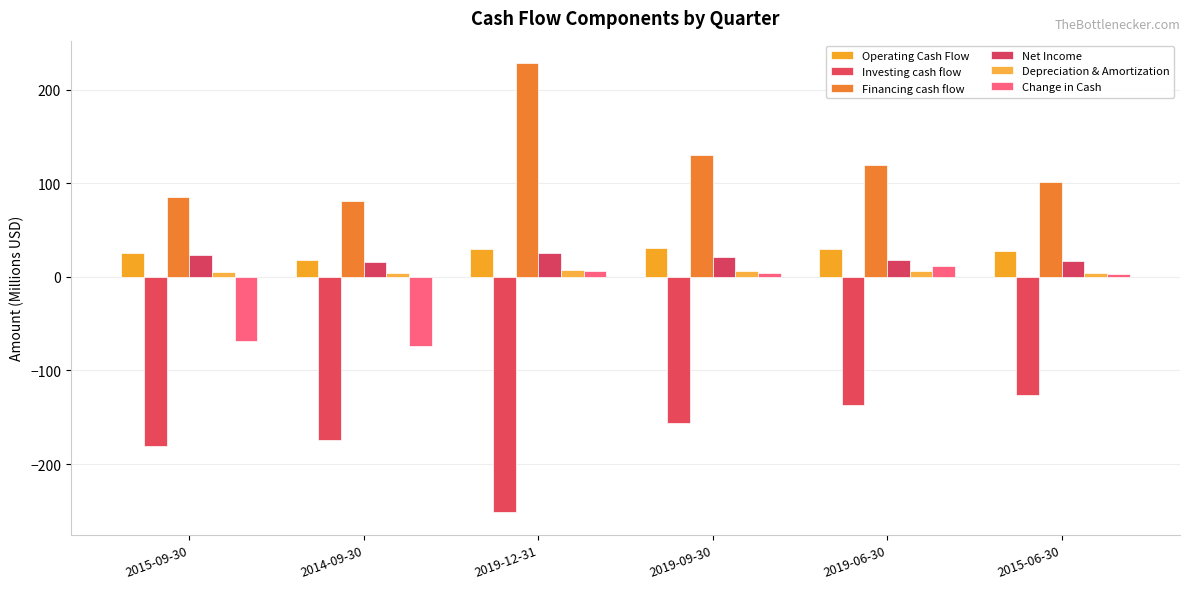

What is the total value across all series at 2015-06-30?

28.9